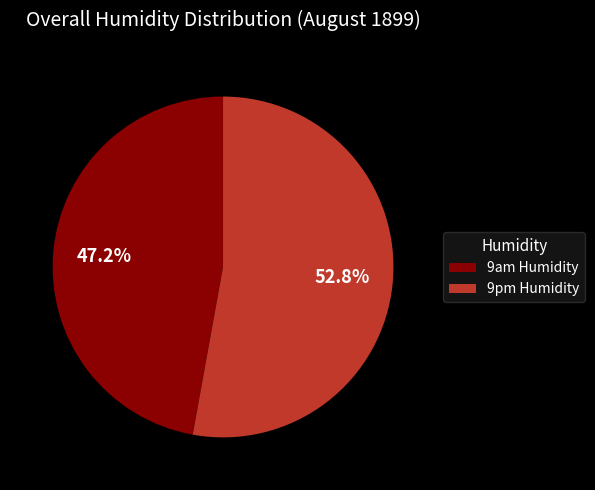

What is the smallest slice in the pie chart?

9am Humidity